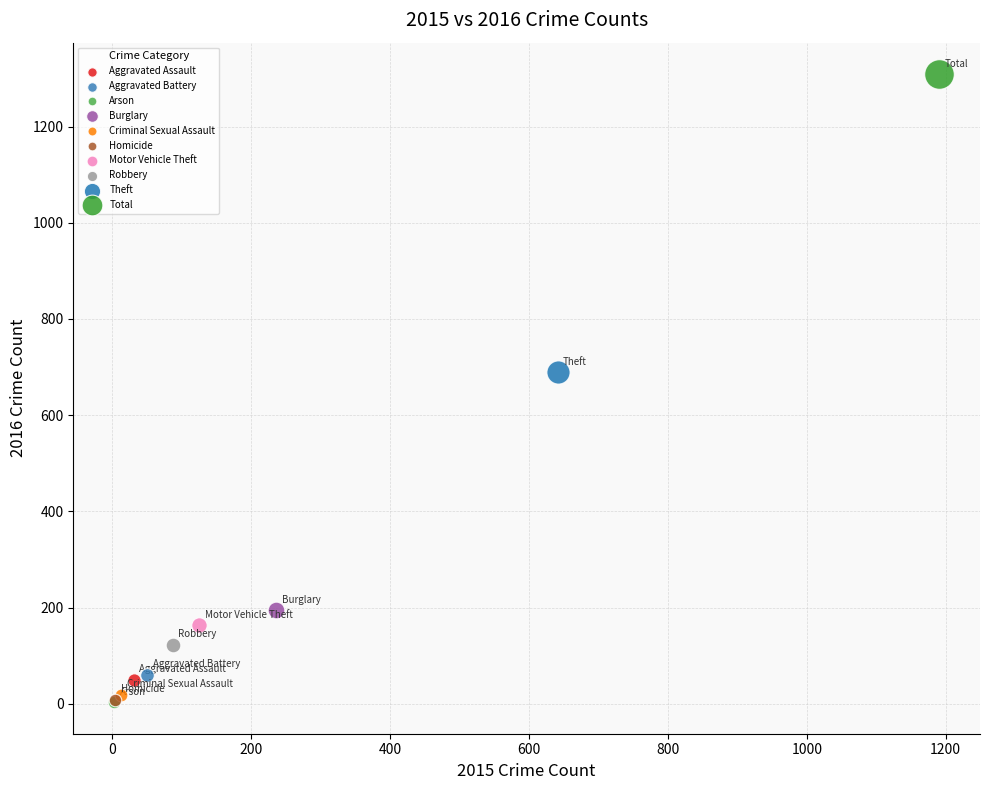

Which series contains the highest Y value?

Total